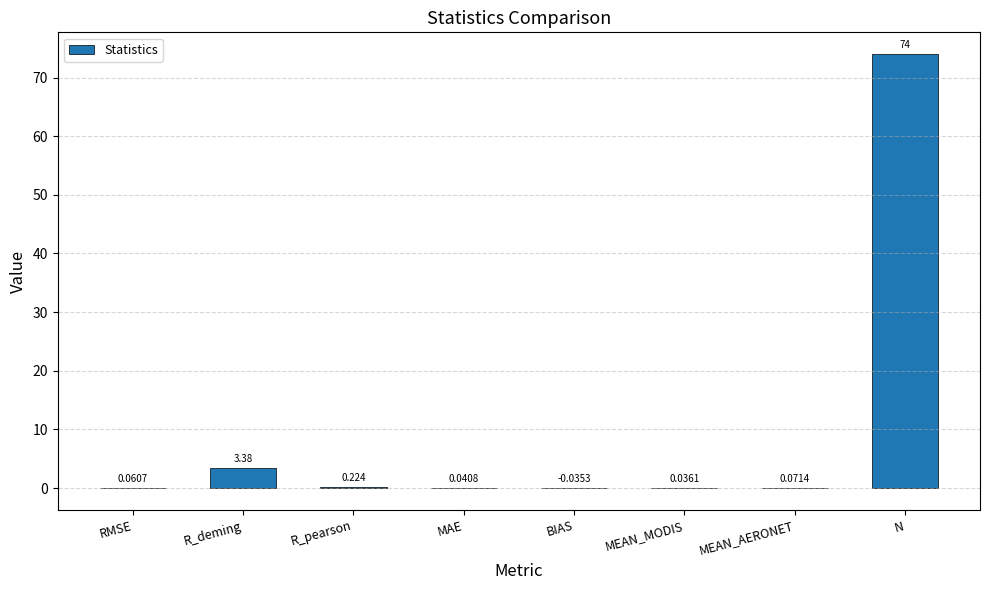

Between RMSE and MAE, which is larger?

RMSE